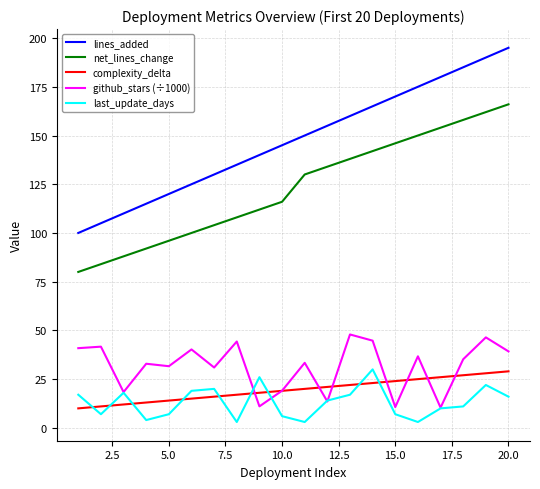

Which series has the largest range (max minus min)?

lines_added